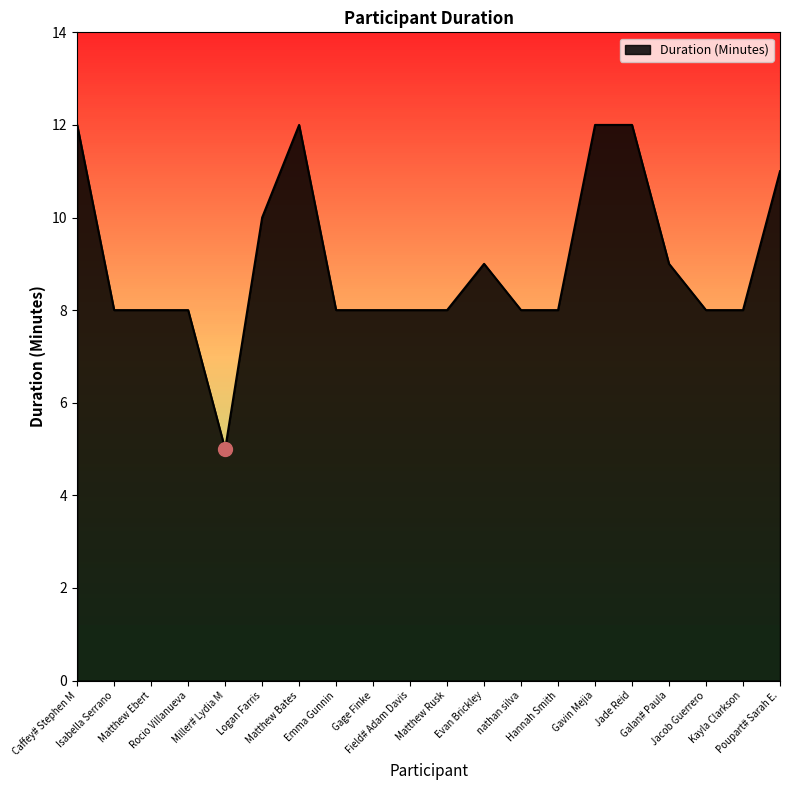

Reading right to left, transcribe all the data shown in this chart.

11	8	8	9	12	12	8	8	9	8	8	8	8	12	10	5	8	8	8	12